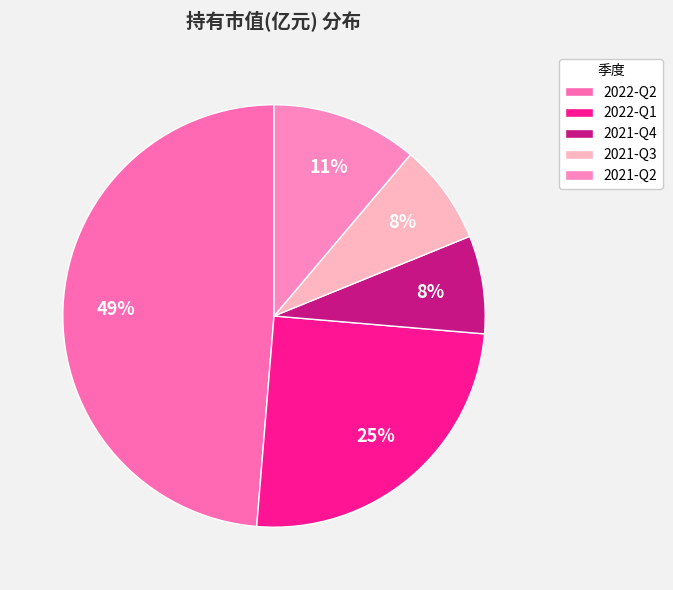

Is there a majority slice in this chart?

No